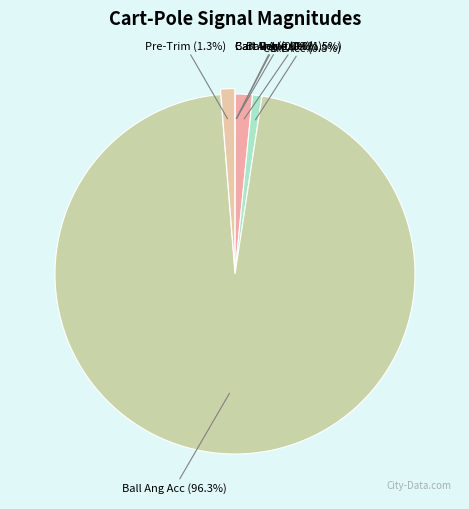

Does Ball Ang Acc (96.3%) account for over 50% of the chart?

Yes